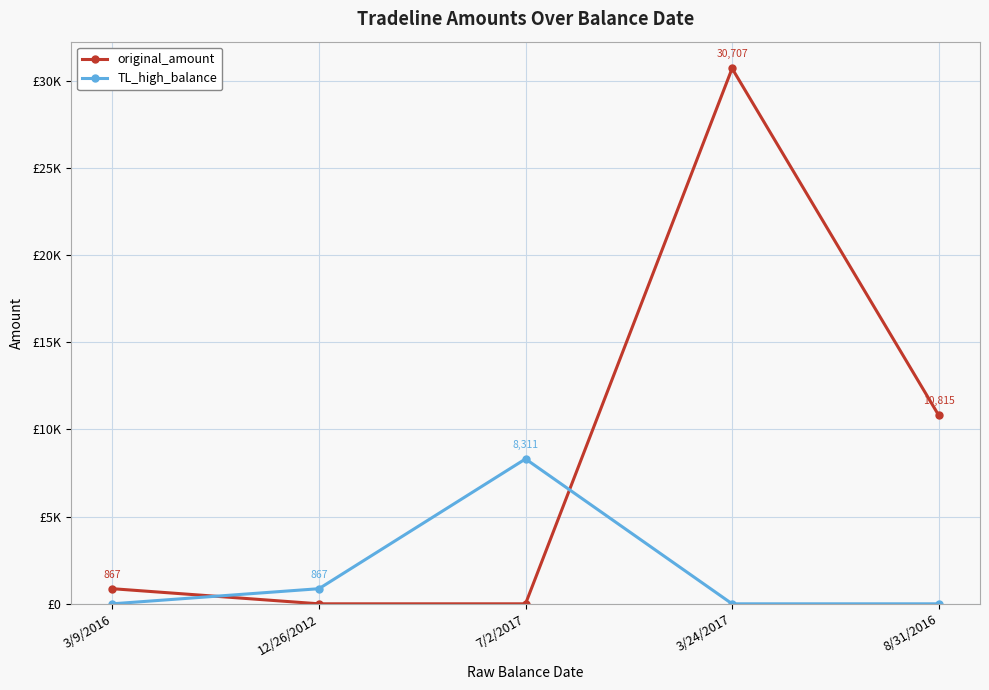

At which category is the sum across all series the highest?

3/24/2017